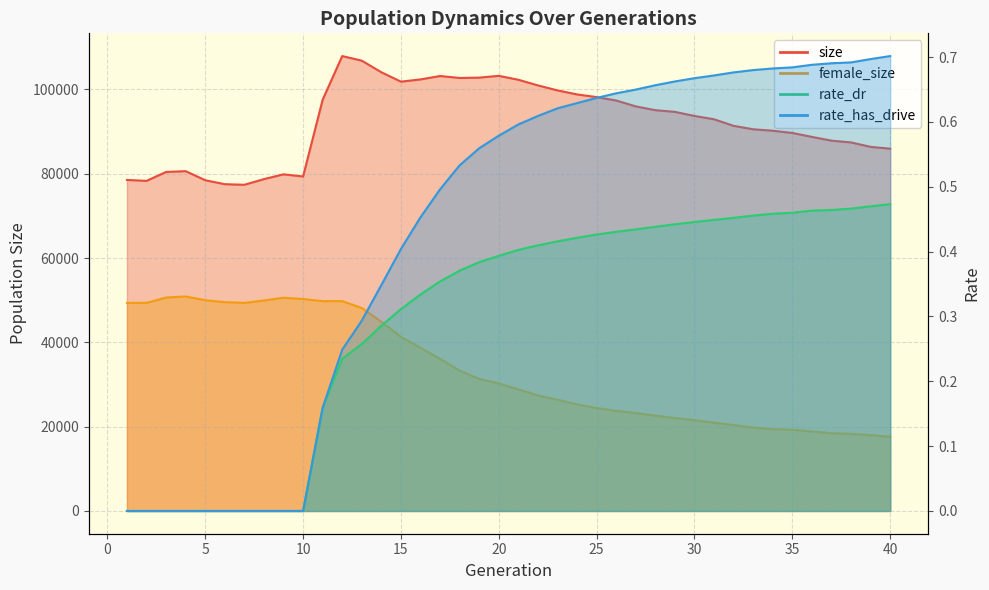

At which label is rate_has_drive closest to 0?

1